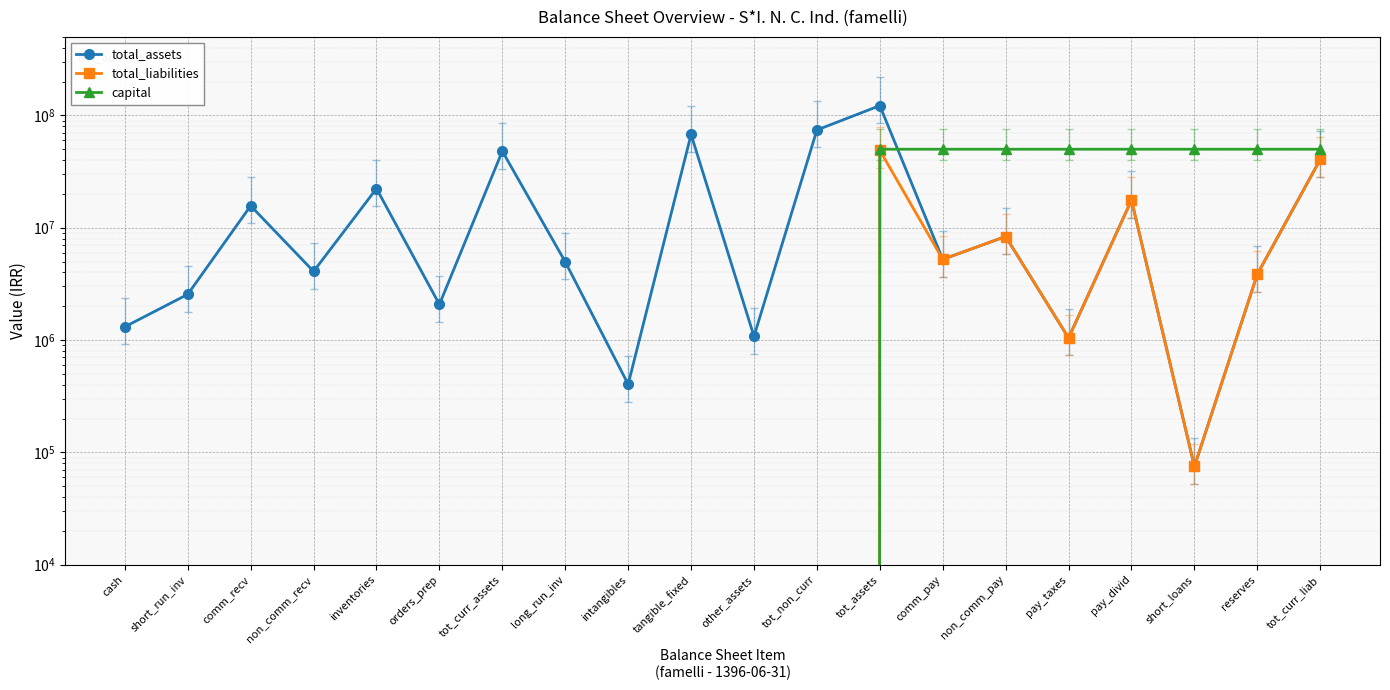

Which category has the highest value in the total_assets series?

tot_assets